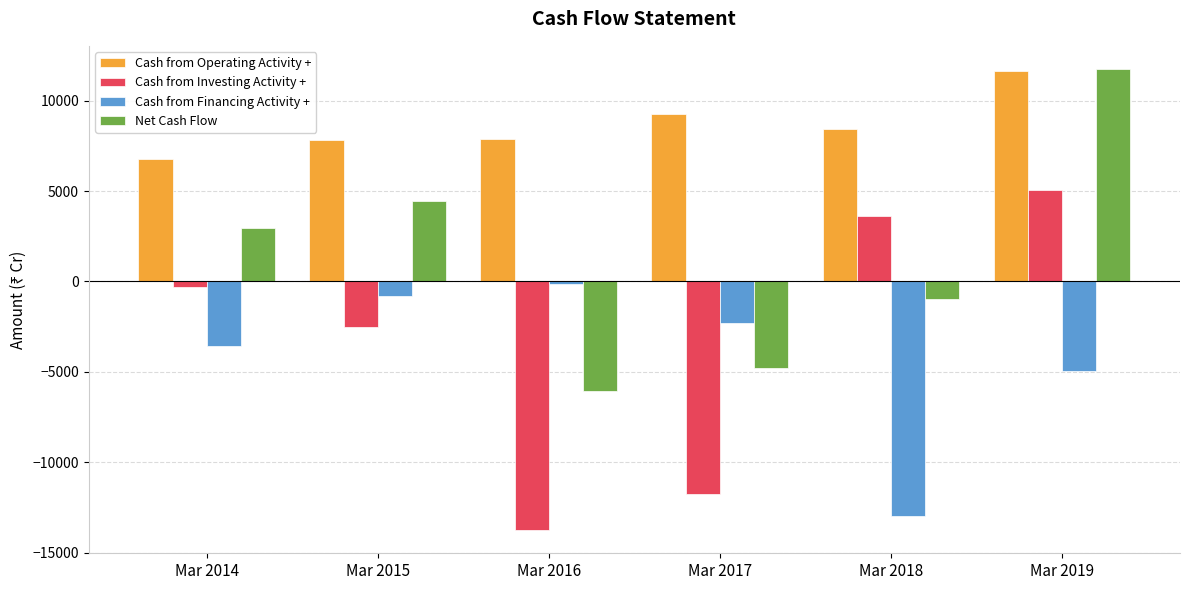

What is the value of the Cash from Financing Activity + bar at the 4th from the left?

-2275